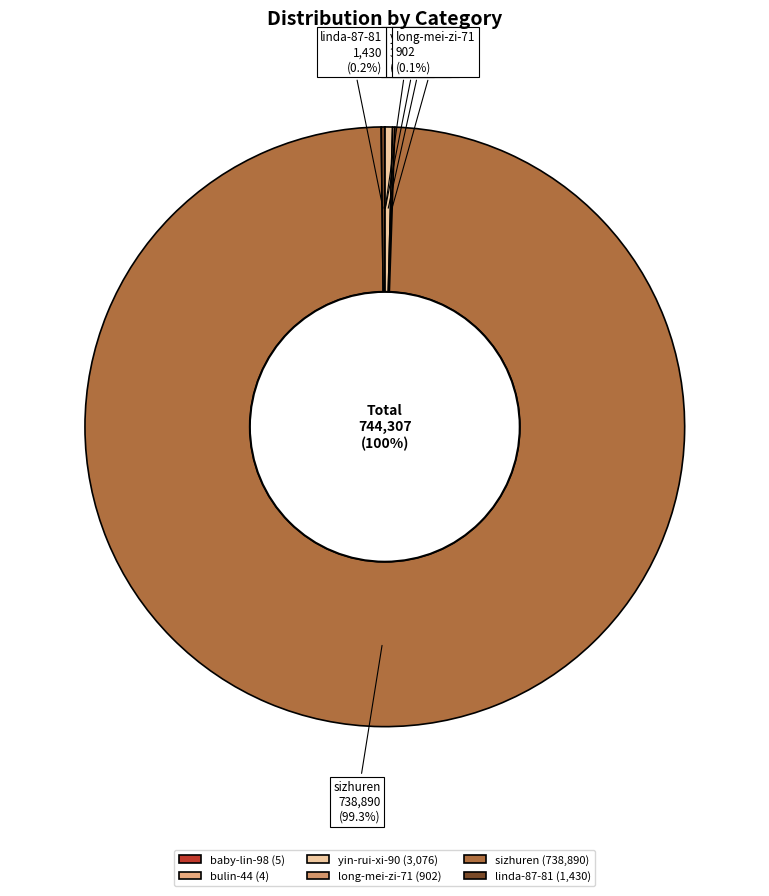

Which category has the biggest portion of the pie?

sizhuren